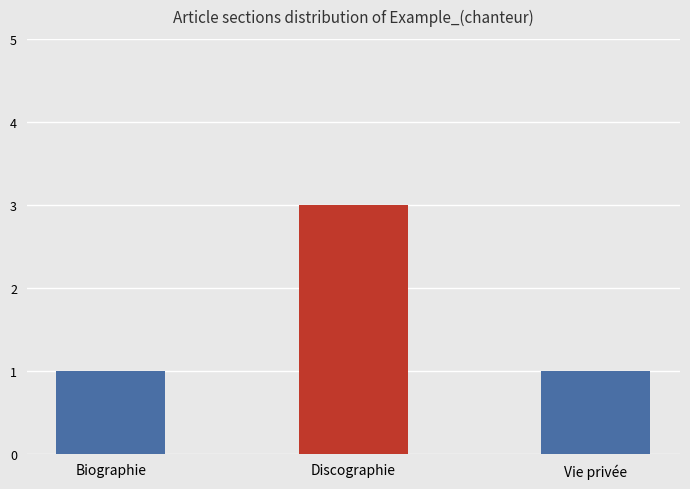

What is the difference between the maximum and minimum values?

2